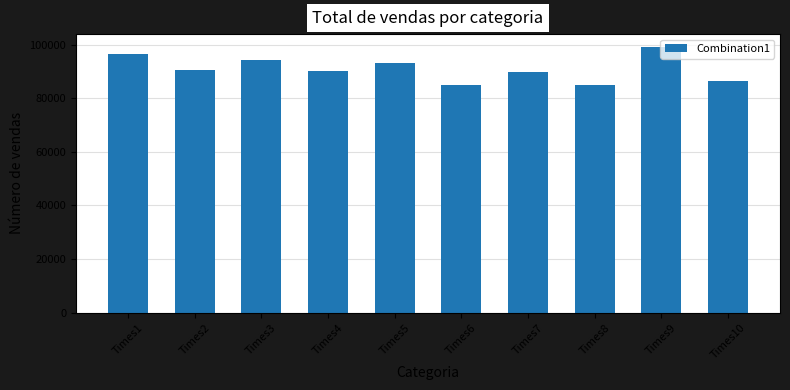

What is the change in value from Times8 to Times9?

+14026.6